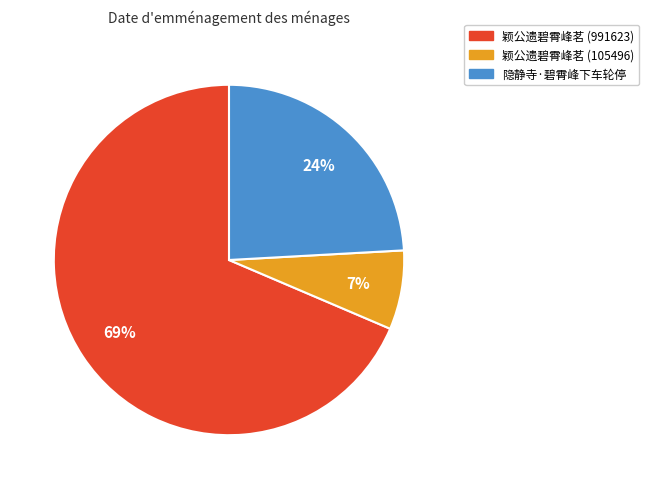

Is it true that 隐静寺·碧霄峰下车轮停 is 24% of the pie?

True